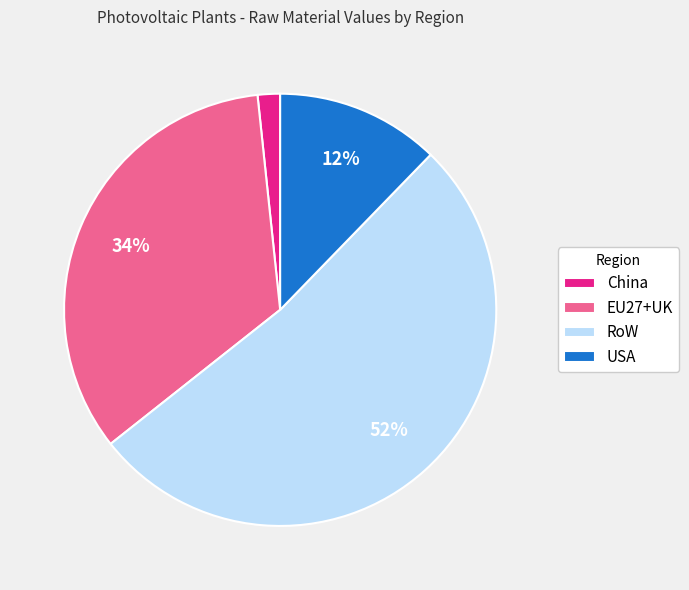

How many slices are in this pie chart?

4